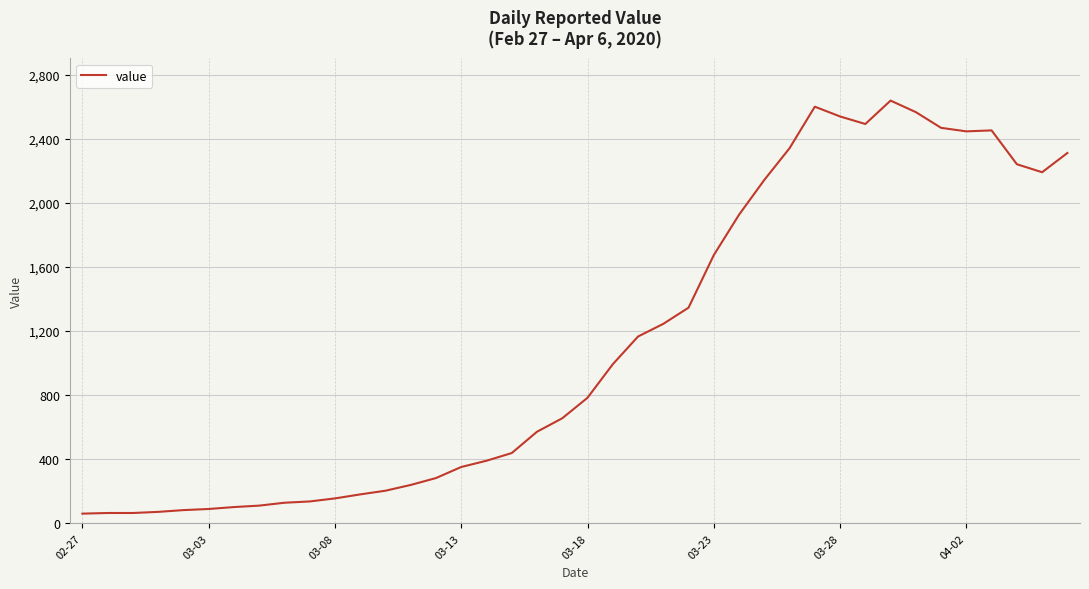

What is the difference between the maximum and minimum values?

2577